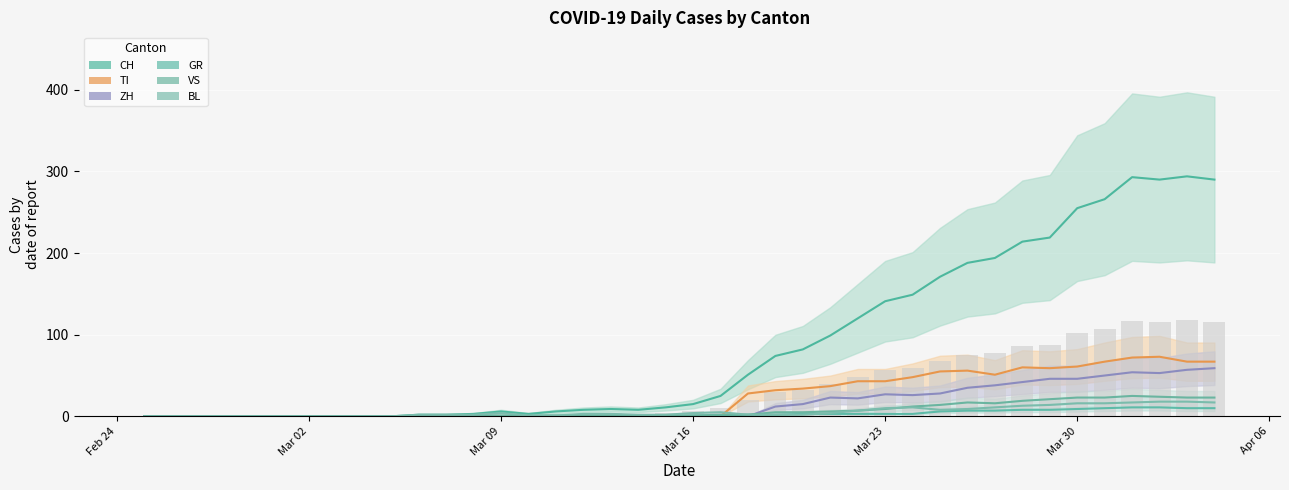

Where does the BL series first go above 3?

Mar 09